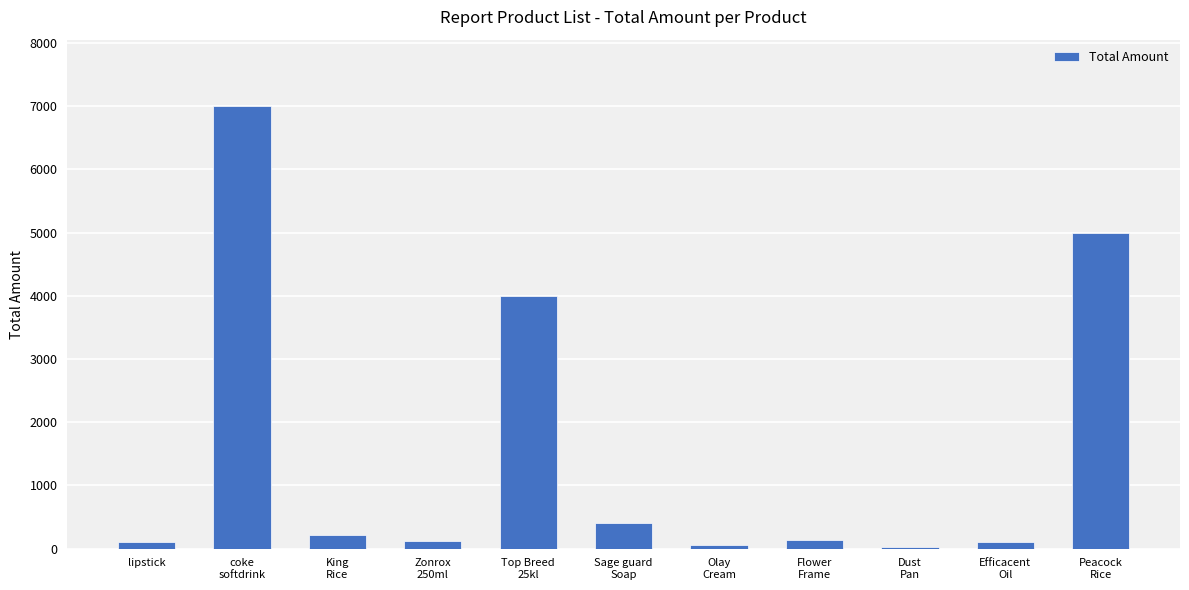

What is the label of the 11th bar from the right?

lipstick